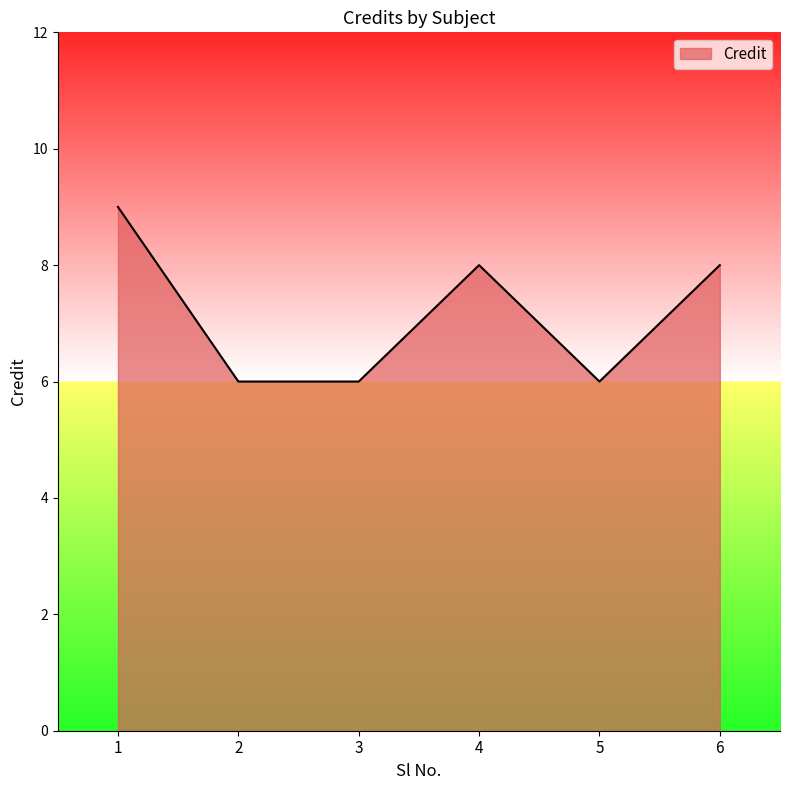

The value at 2 is 10. True or false?

False